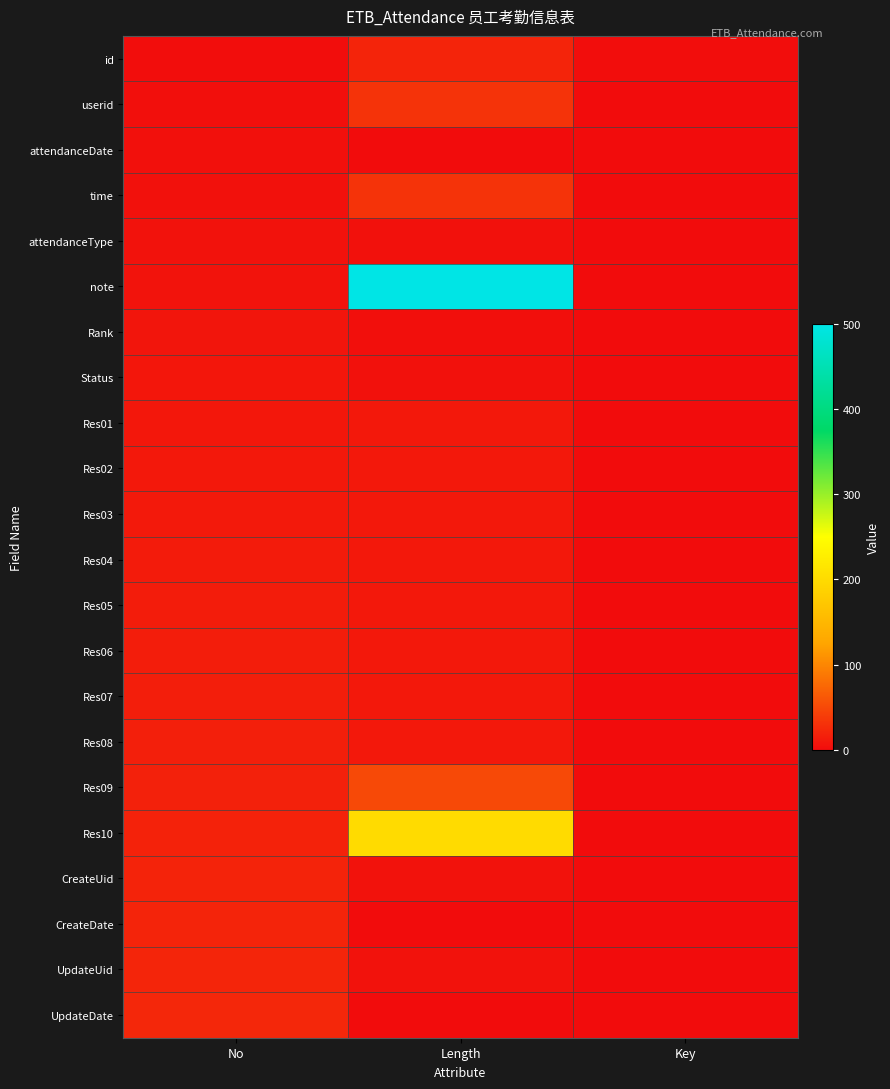

Reading right to left, extract all data points from this chart.

id: Key=1	Length=20	No=1
userid: Key=0	Length=32	No=2
attendanceDate: Key=0	Length=0	No=3
time: Key=0	Length=32	No=4
attendanceType: Key=0	Length=4	No=5
note: Key=0	Length=500	No=6
Rank: Key=0	Length=2	No=7
Status: Key=0	Length=4	No=8
Res01: Key=0	Length=10	No=9
Res02: Key=0	Length=10	No=10
Res03: Key=0	Length=10	No=11
Res04: Key=0	Length=10	No=12
Res05: Key=0	Length=10	No=13
Res06: Key=0	Length=10	No=14
Res07: Key=0	Length=10	No=15
Res08: Key=0	Length=10	No=16
Res09: Key=0	Length=50	No=17
Res10: Key=0	Length=200	No=18
CreateUid: Key=0	Length=5	No=19
CreateDate: Key=0	Length=0	No=20
UpdateUid: Key=0	Length=5	No=21
UpdateDate: Key=0	Length=0	No=22